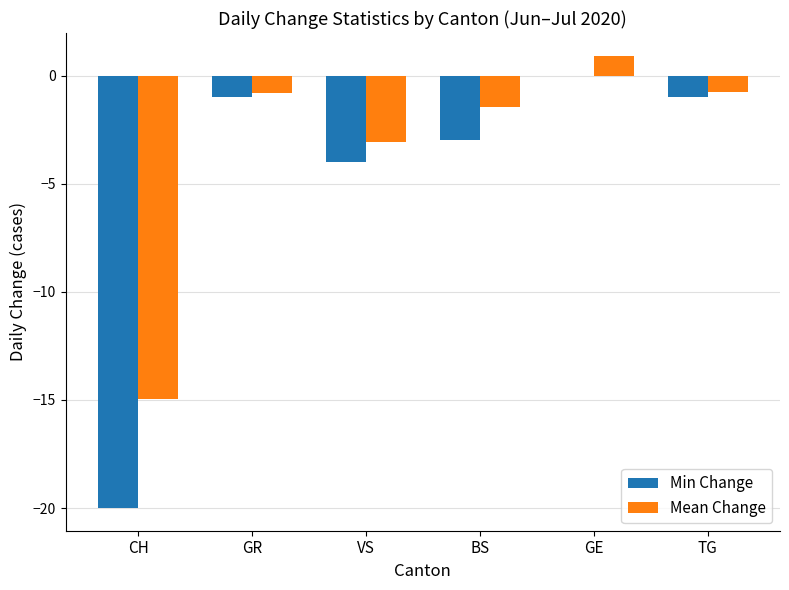

Which label corresponds to the largest value in the chart?

GE